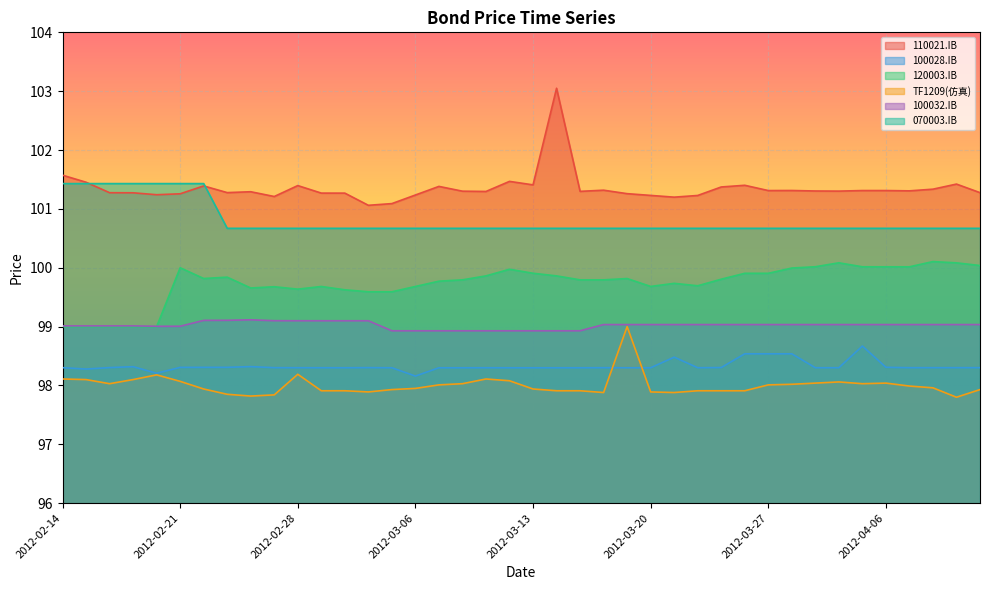

What is the difference between the second highest and second lowest values in the 100028.IB series?

0.3